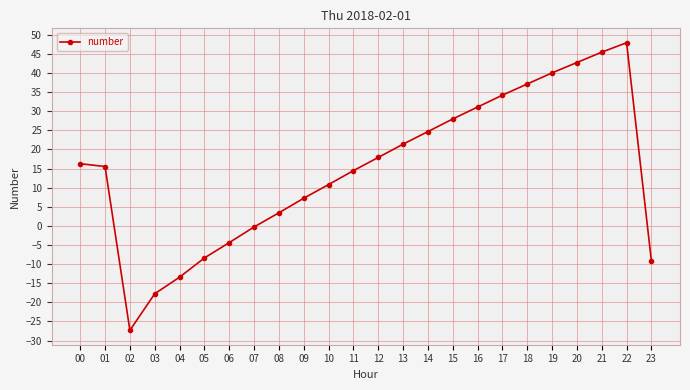

True or false: the data has more than 0 interior local peaks.

True